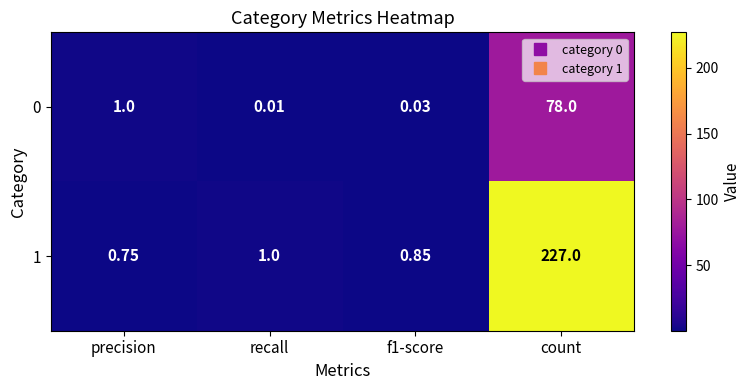

At which category is the sum across all series the highest?

count